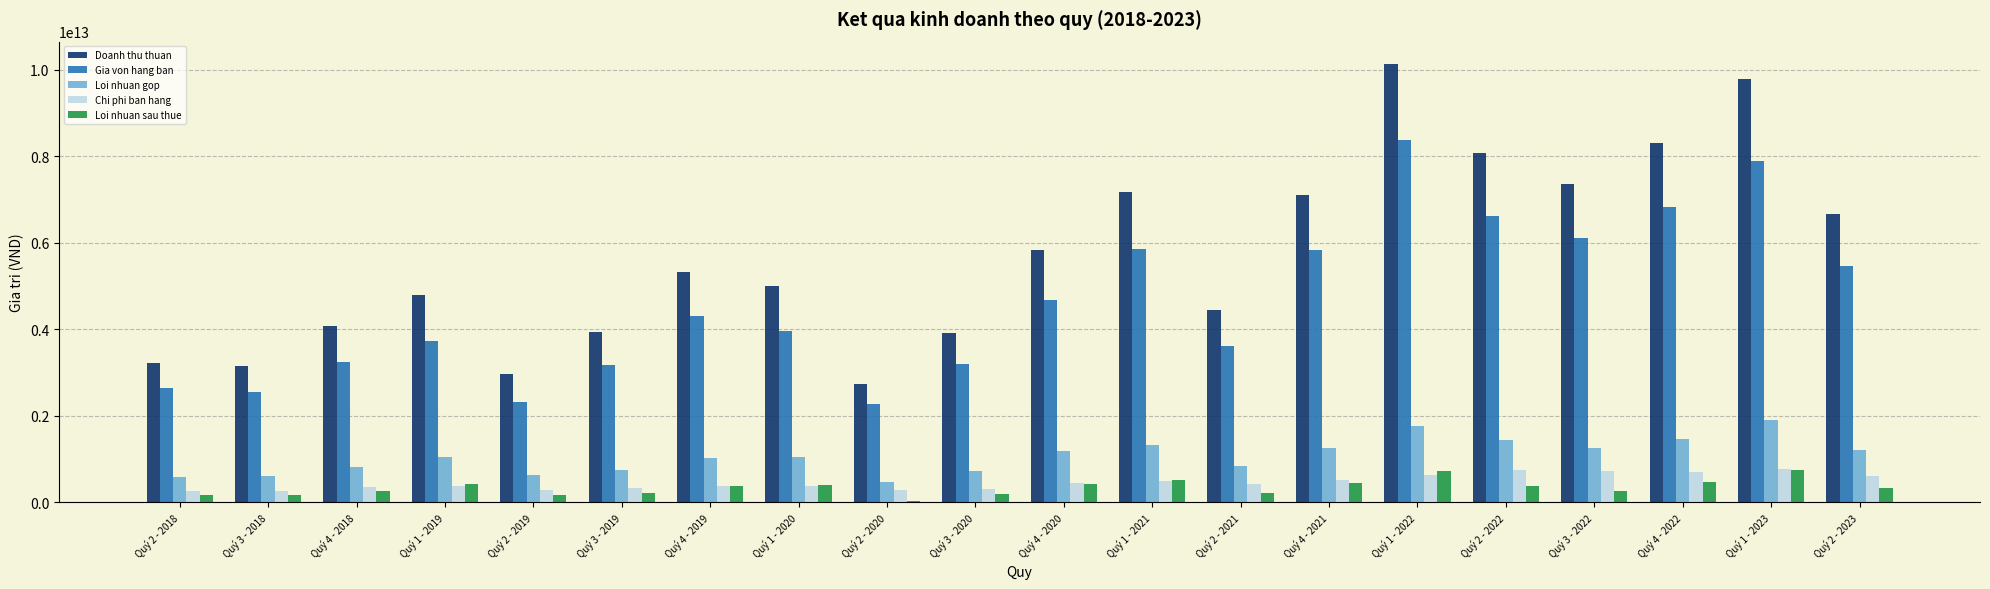

At which category is the sum across all series the highest?

Quý 1 - 2022